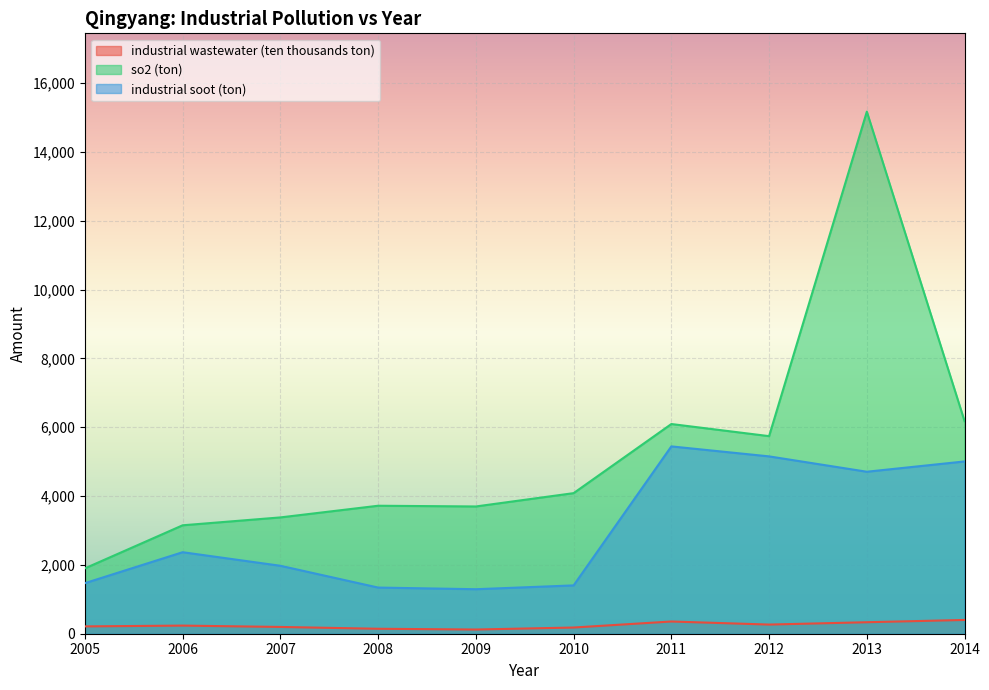

The industrial wastewater (ten thousands ton) series shows 400 at 2014. True or false?

True